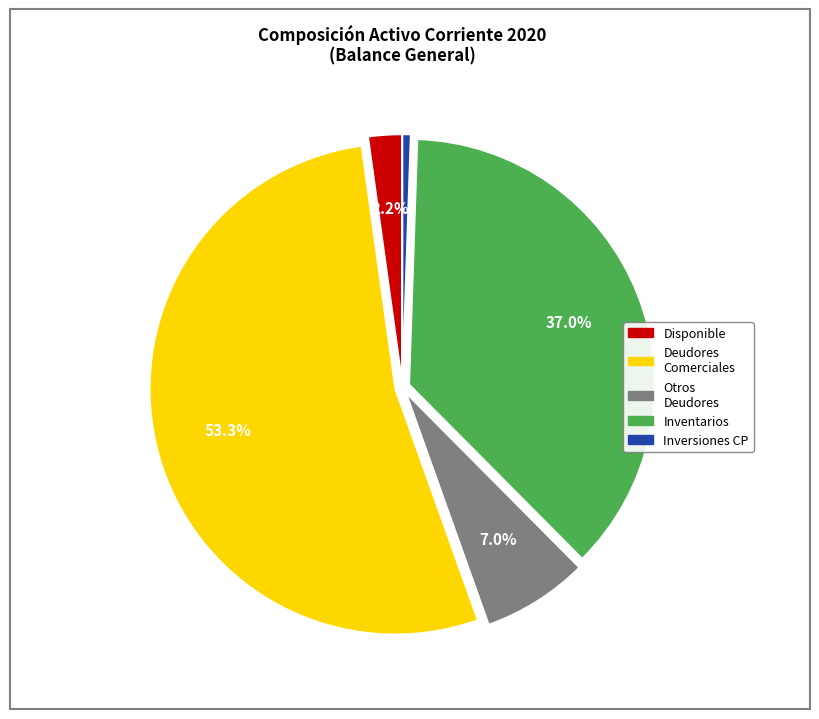

To the nearest percent, what is the average slice percentage?

20%